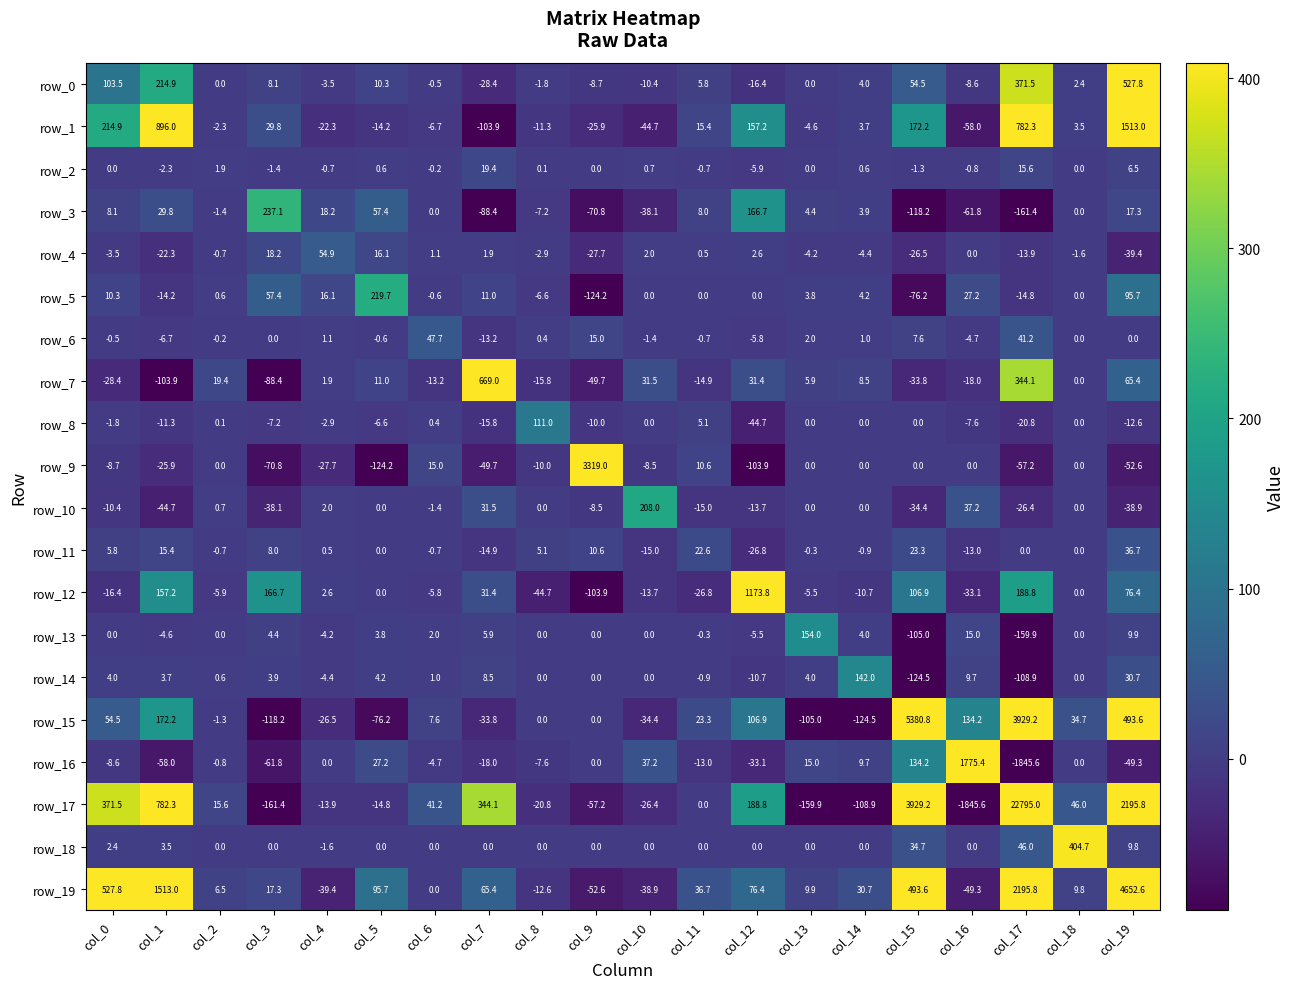

The row_11 series shows -13.0 at col_16. True or false?

True